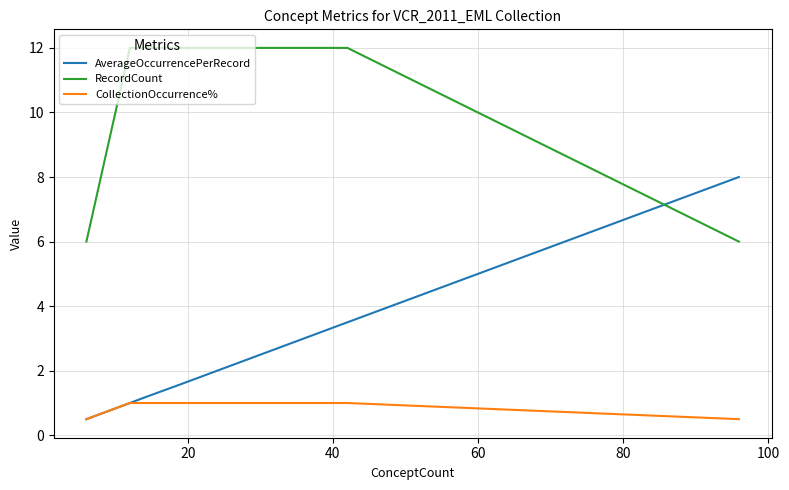

What is the maximum value shown in the chart?

12.0